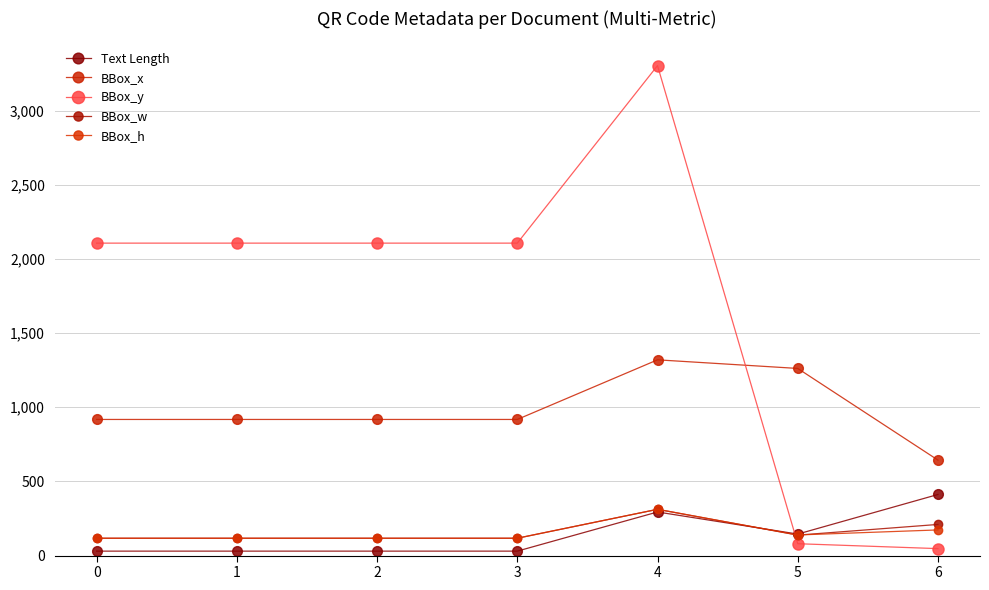

True or false: BBox_x has more than 2 points higher than both neighbors.

False